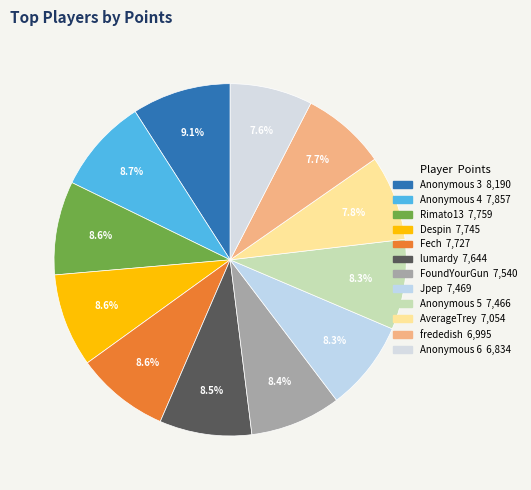

Combined, what portion of the pie is FoundYourGun and Despin?

16.9%